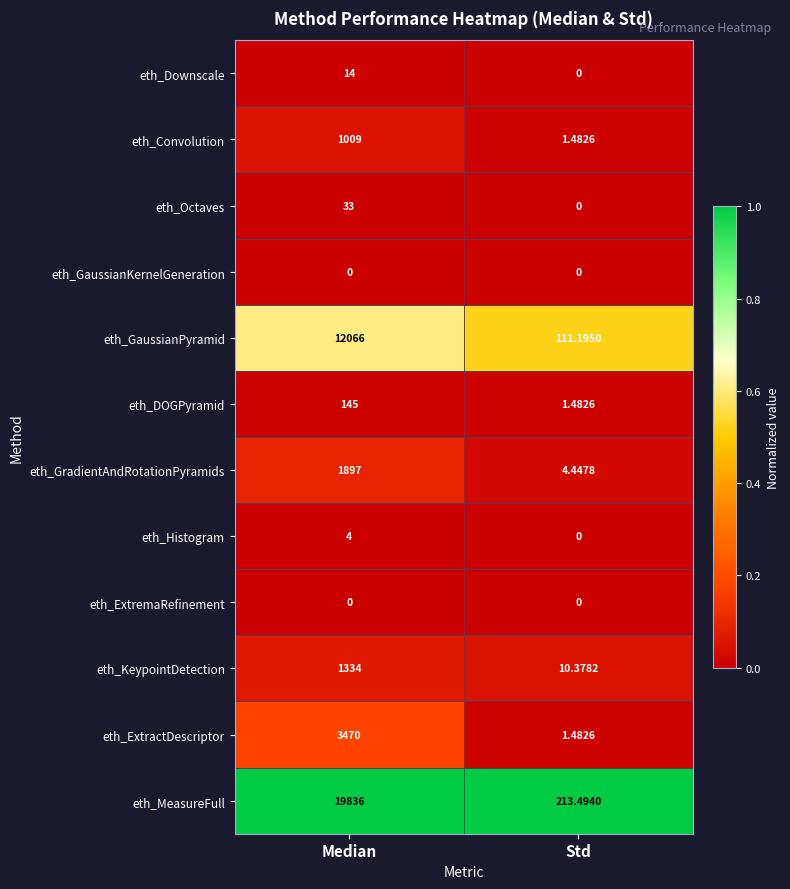

Which category has the lowest value in the eth_KeypointDetection series?

Std